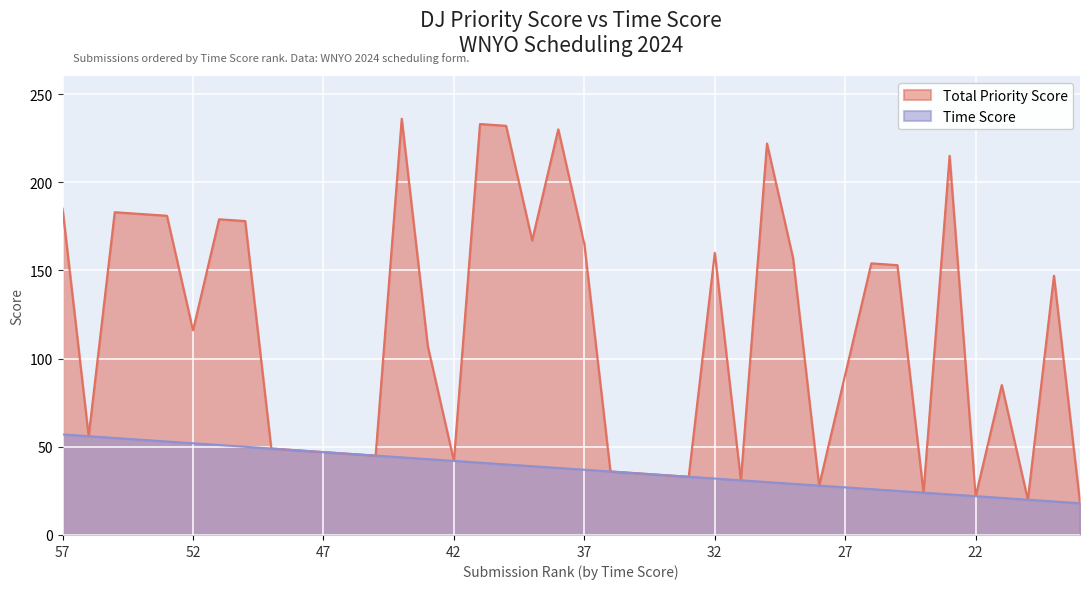

True or false: Total Priority Score and Time Score cross at least once.

False